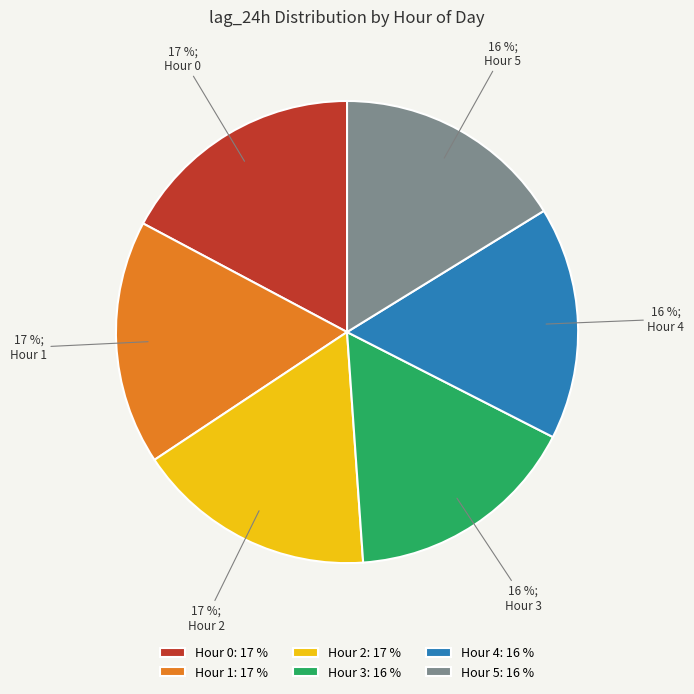

Approximately how many times larger is the value at Hour 4: 16 % compared to Hour 3: 16 %?

1.0